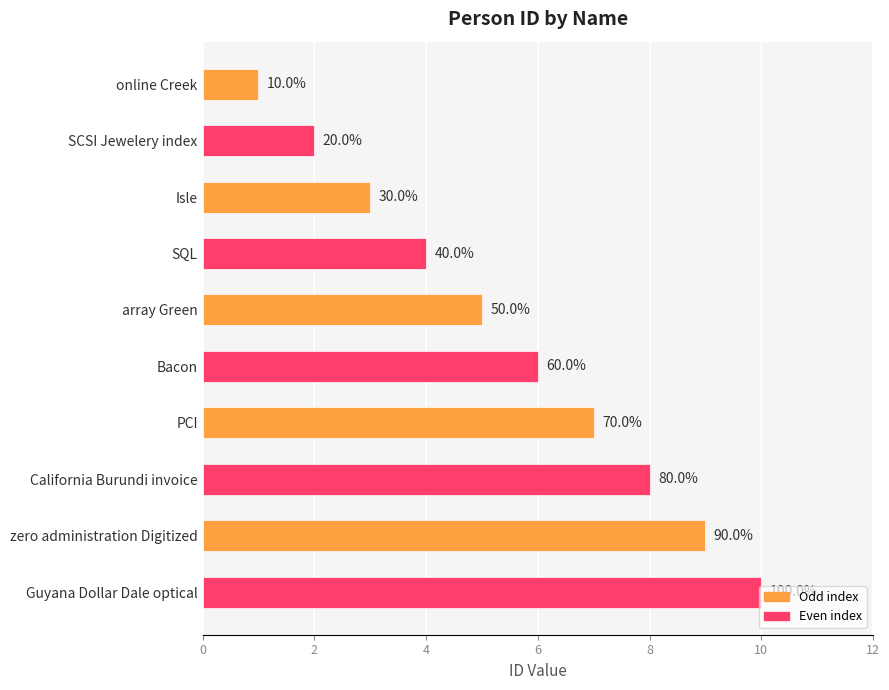

What is the greatest value displayed?

10